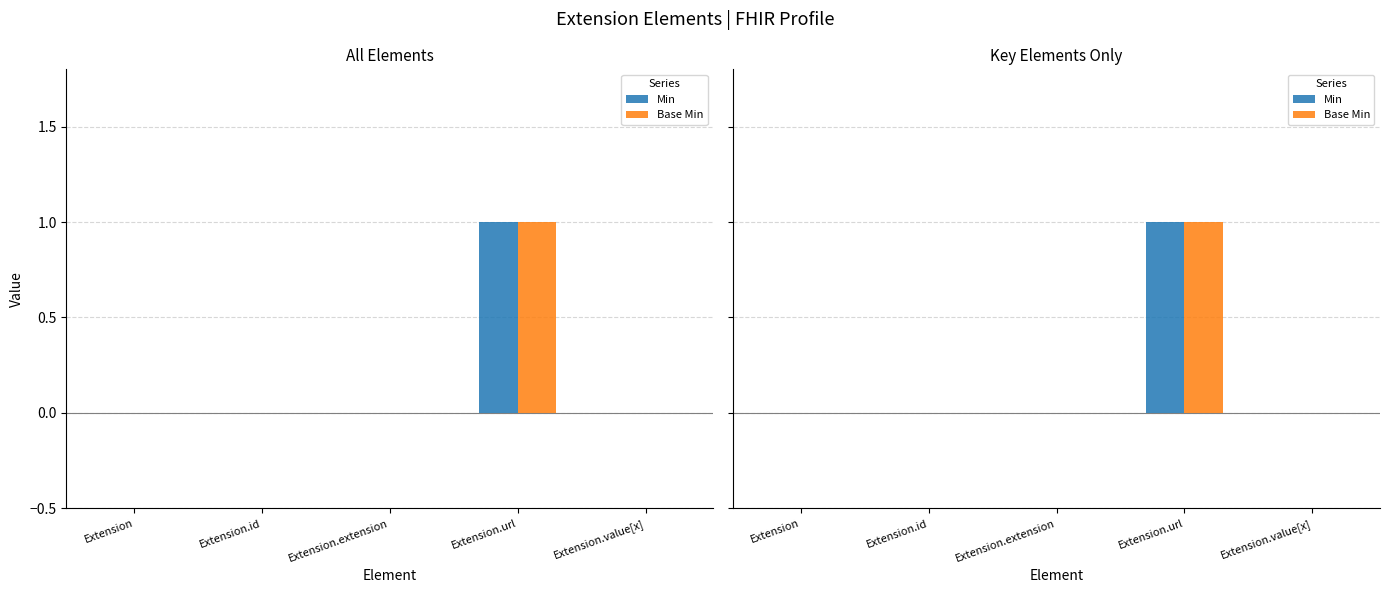

Which series has the largest total across all categories?

Min